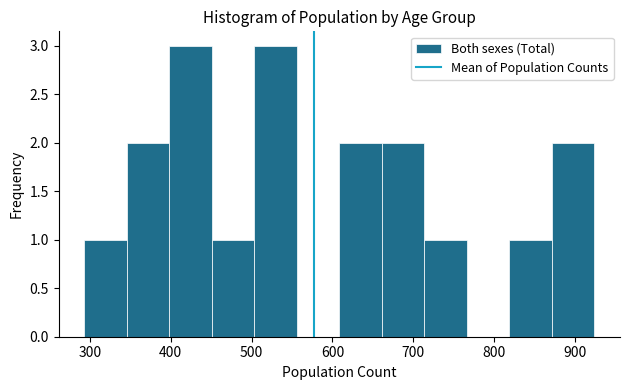

Reading left to right, list every bar in this chart as the range it spans on the x-axis followed by its height. Neither the bar edges nor the heights are printed on the chart, so give them approximately, as read against the axes.

290 to 350: 1
350 to 400: 2
400 to 450: 3
450 to 500: 1
500 to 560: 3
560 to 610: 0
610 to 660: 2
660 to 710: 2
710 to 770: 1
770 to 820: 0
820 to 870: 1
870 to 920: 2